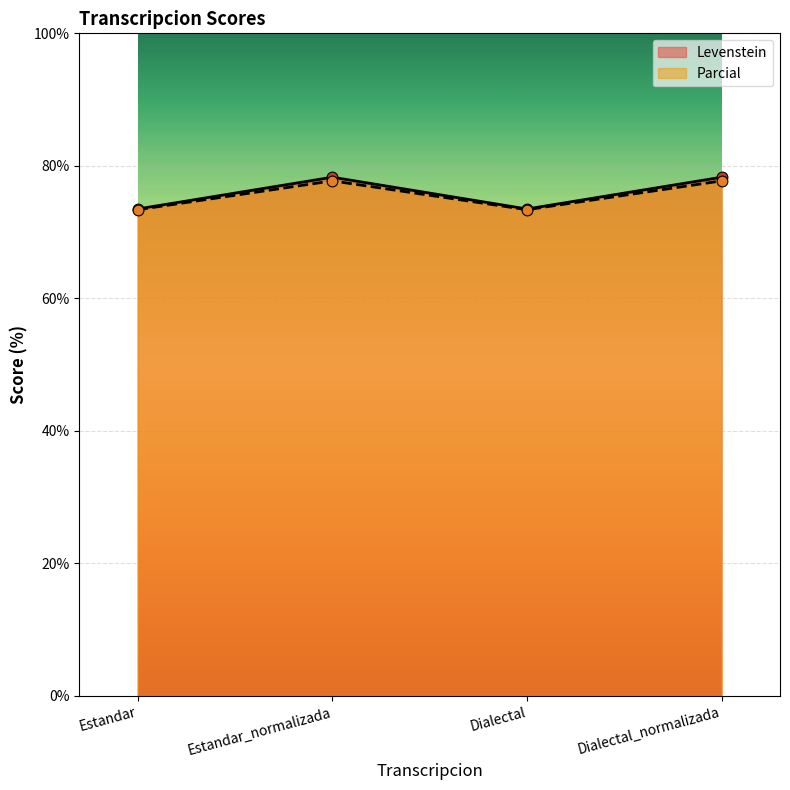

Which series has the widest spread of Y values?

Parcial